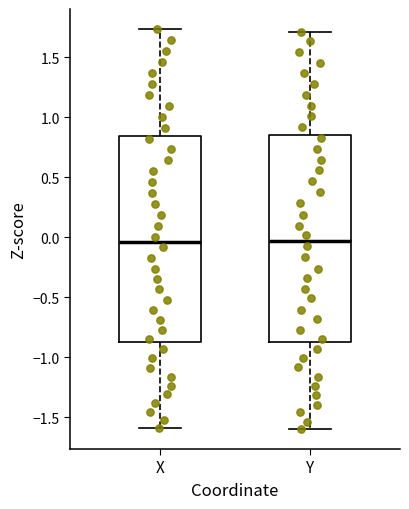

Reading left to right, read every box against the y-axis: the position of its median line, the range the box covers, and the ends of its whiskers. The values are not printed on the chart, so give them approximately, as read against the axis.

X: median -0.05, box -0.85 to 0.85, whiskers -1.60 to 1.75
Y: median -0.05, box -0.85 to 0.85, whiskers -1.60 to 1.70